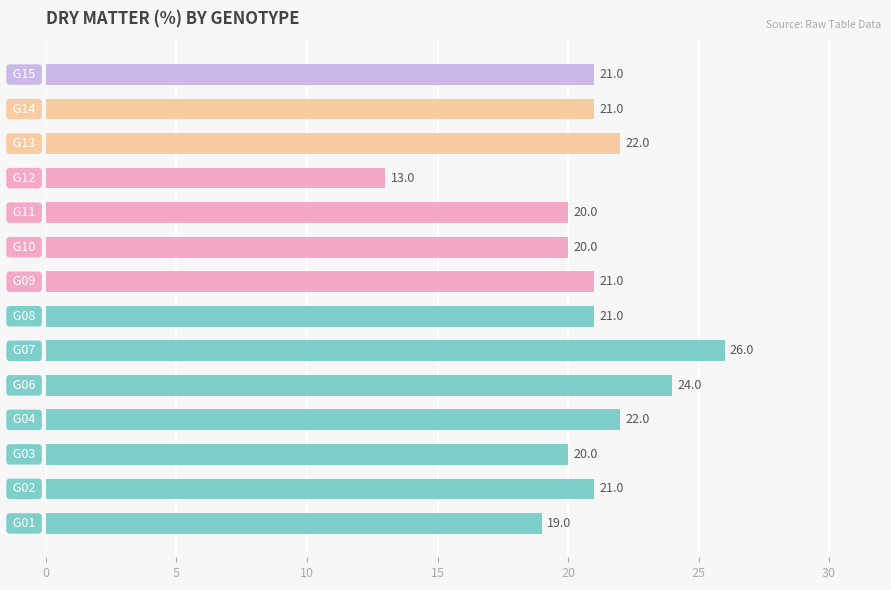

What is the difference between the maximum and minimum values?

13